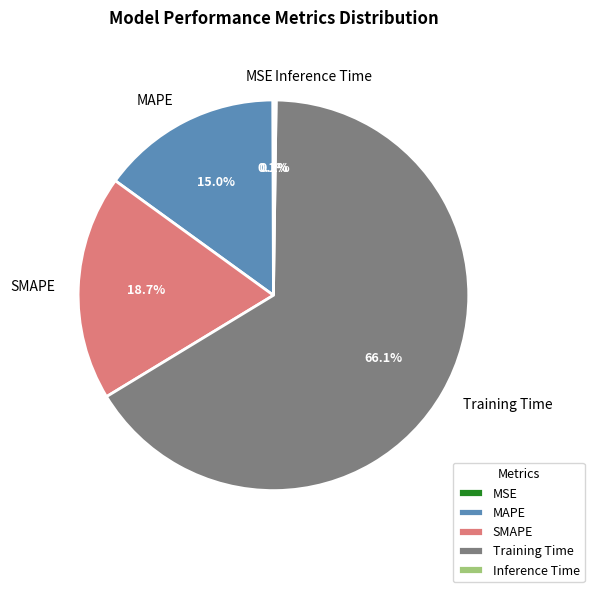

Between SMAPE and Training Time, which is larger?

Training Time